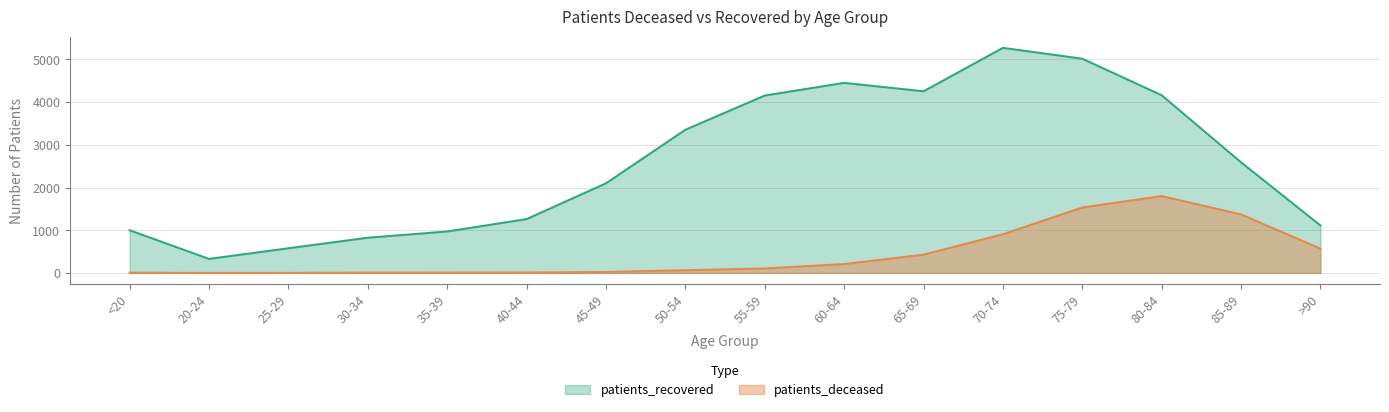

Is the value of patients_deceased at 85-89 greater than the value of patients_recovered at 80-84?

No